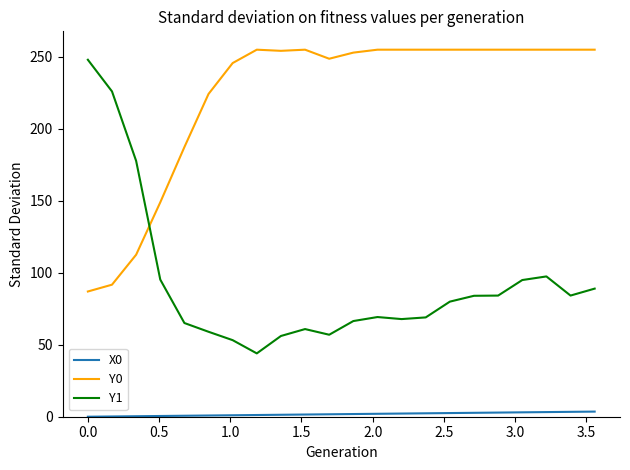

What is the average value of the X0 series?

1.8